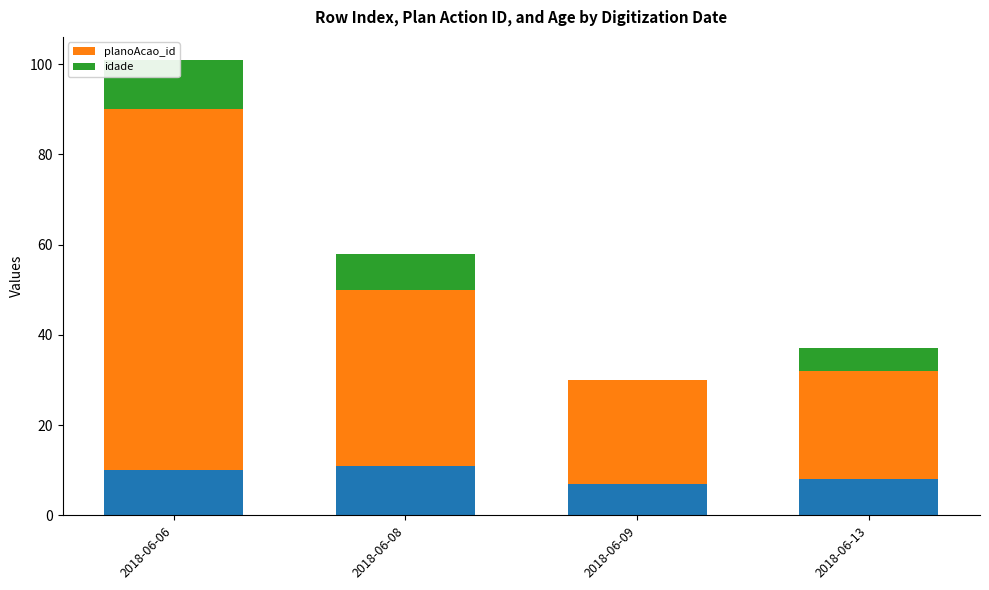

The value of planoAcao_id at 2018-06-06 is 80. True or false?

True